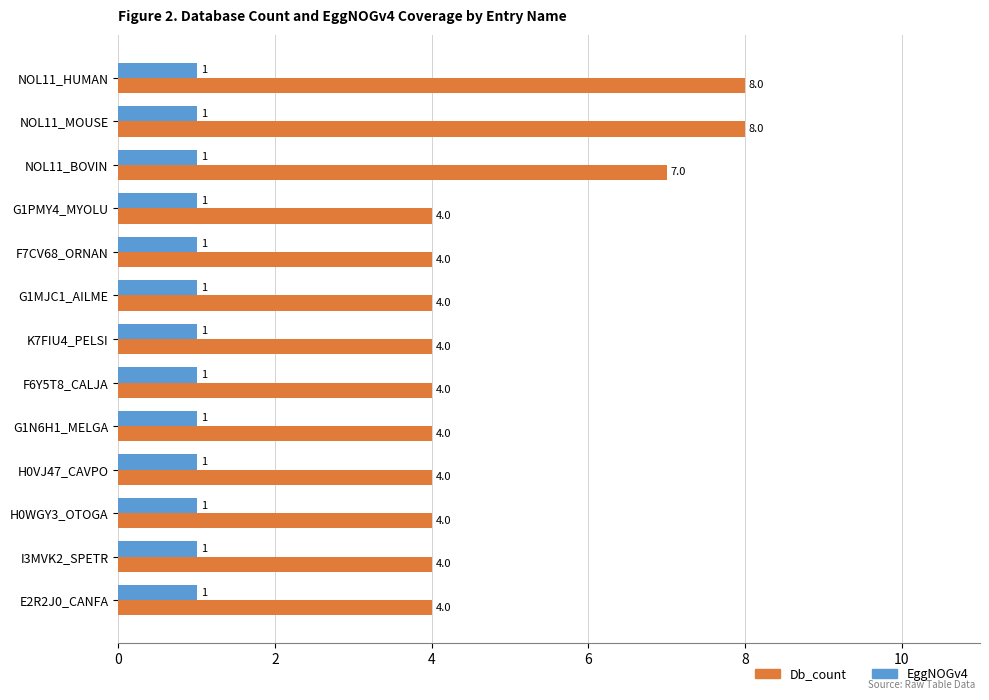

At how many categories does at least one series exceed 5?

3